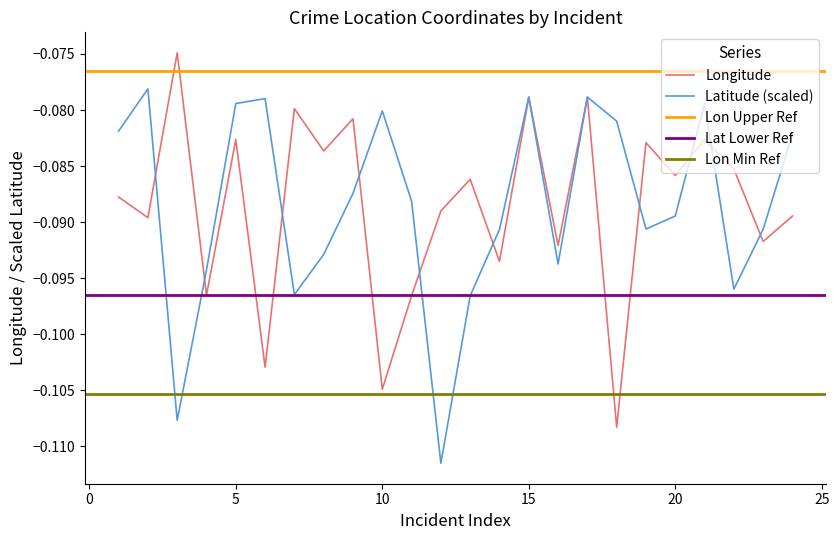

Is it true that Longitude equals -0.2 at 10?

False